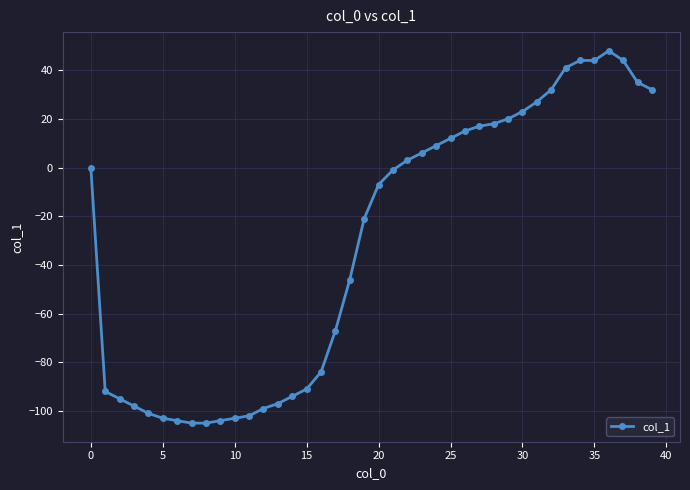

How many data points does each series have?

40